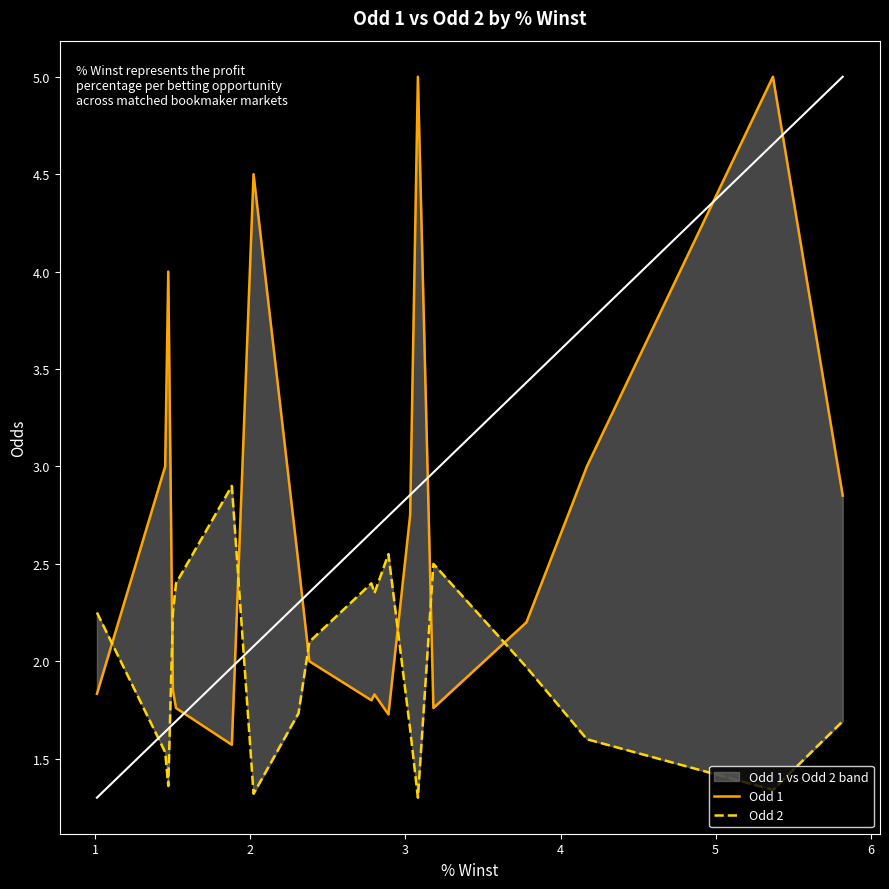

Reading left to right, extract all data points from this chart.

Odd 1: 1.8	3.0	4.0	4.0	1.9	1.8	1.6	4.5	2.5	2.0	1.8	1.8	1.7	2.8	5.0	1.8	2.2	3.0	5.0	2.9
Odd 2: 2.2	1.5	1.4	1.4	2.2	2.4	2.9	1.3	1.7	2.1	2.4	2.4	2.5	1.6	1.3	2.5	2.0	1.6	1.3	1.7